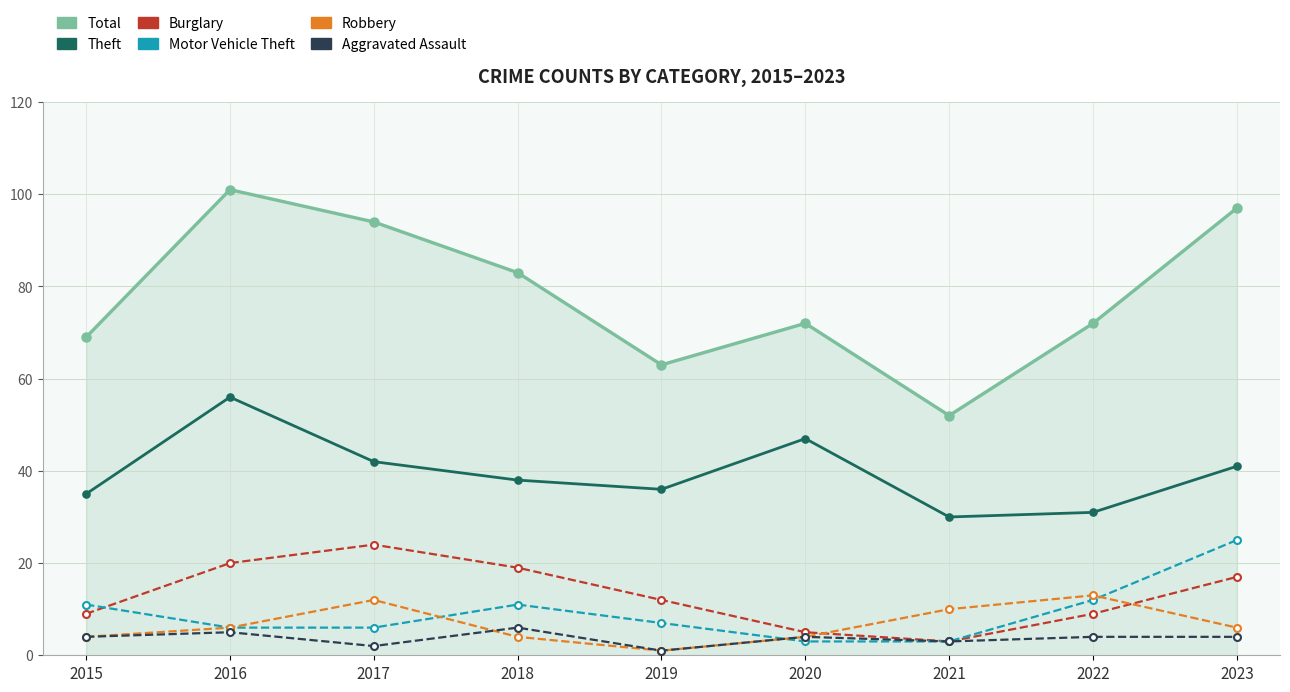

Is the value of Motor Vehicle Theft at 2016 greater than the value of Total at 2019?

No